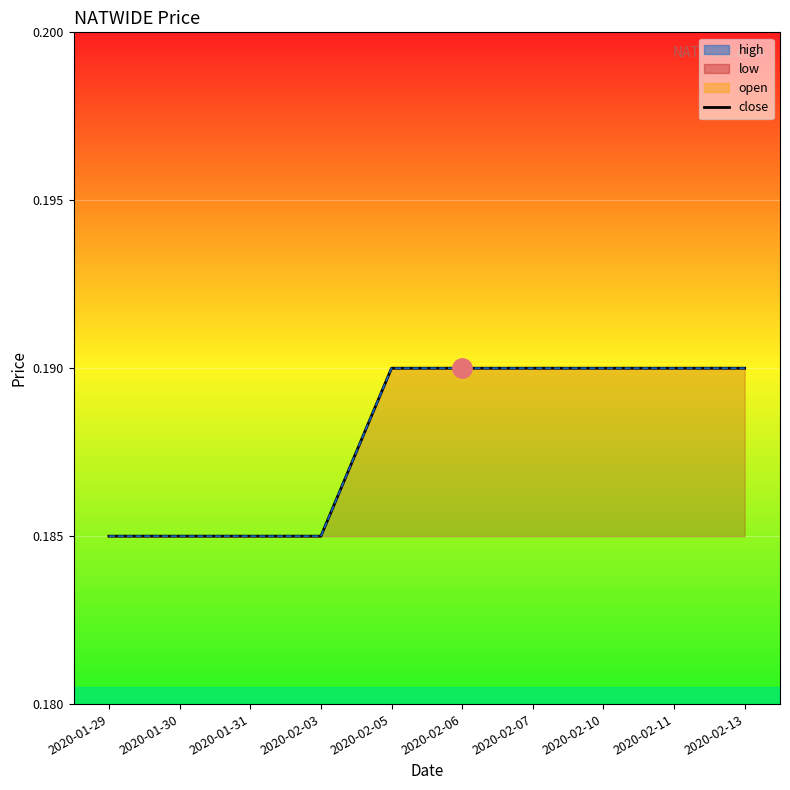

How many lines are shown in the chart?

1